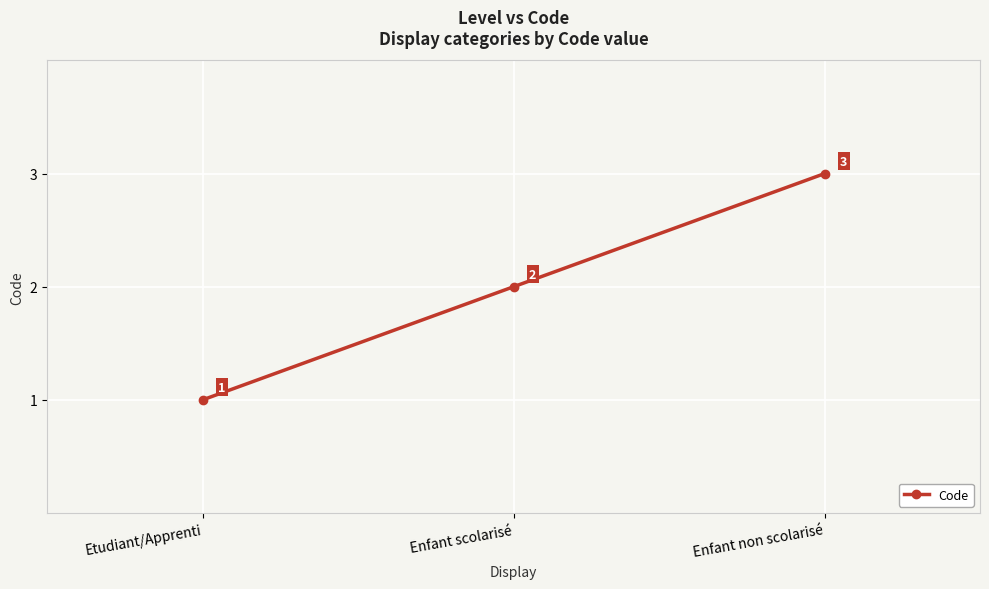

List the labels in order of value, smallest first.

Etudiant/Apprenti, Enfant scolarisé, Enfant non scolarisé